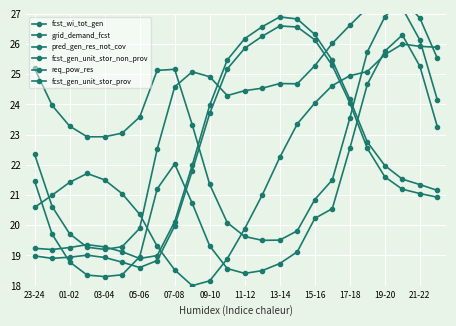

Reading left to right, what are all the values shown in this chart?

fcst_wi_tot_gen: 20.6	21.0	21.4	21.7	21.5	21.0	20.4	19.3	18.5	18.0	18.2	18.9	19.9	21.0	22.2	23.4	24.0	24.6	25.0	25.1	25.6	26.0	25.9	25.9
grid_demand_fcst: 21.5	19.7	18.8	18.3	18.3	18.4	19.0	21.2	22.0	20.7	19.3	18.6	18.4	18.5	18.7	19.1	20.2	20.6	22.5	24.7	25.8	26.3	25.3	23.3
pred_gen_res_not_cov: 19.0	18.9	18.9	19.0	18.9	18.8	18.6	18.8	20.0	21.8	23.7	25.2	25.9	26.3	26.6	26.6	26.1	25.3	24.1	22.5	21.6	21.2	21.1	20.9
fcst_gen_unit_stor_non_prov: 19.2	19.2	19.3	19.4	19.3	19.1	18.9	19.0	20.1	22.0	24.0	25.5	26.2	26.6	26.9	26.8	26.3	25.5	24.2	22.8	22.0	21.5	21.3	21.2
req_pow_res: 22.3	20.6	19.7	19.3	19.2	19.3	19.9	22.5	24.6	25.1	24.9	24.3	24.5	24.5	24.7	24.7	25.3	26.0	26.6	27.2	27.2	27.2	26.1	24.2
fcst_gen_unit_stor_prov: 25.2	24.0	23.3	22.9	22.9	23.1	23.6	25.1	25.2	23.3	21.4	20.1	19.6	19.5	19.5	19.8	20.9	21.5	23.5	25.7	26.9	27.5	26.9	25.5